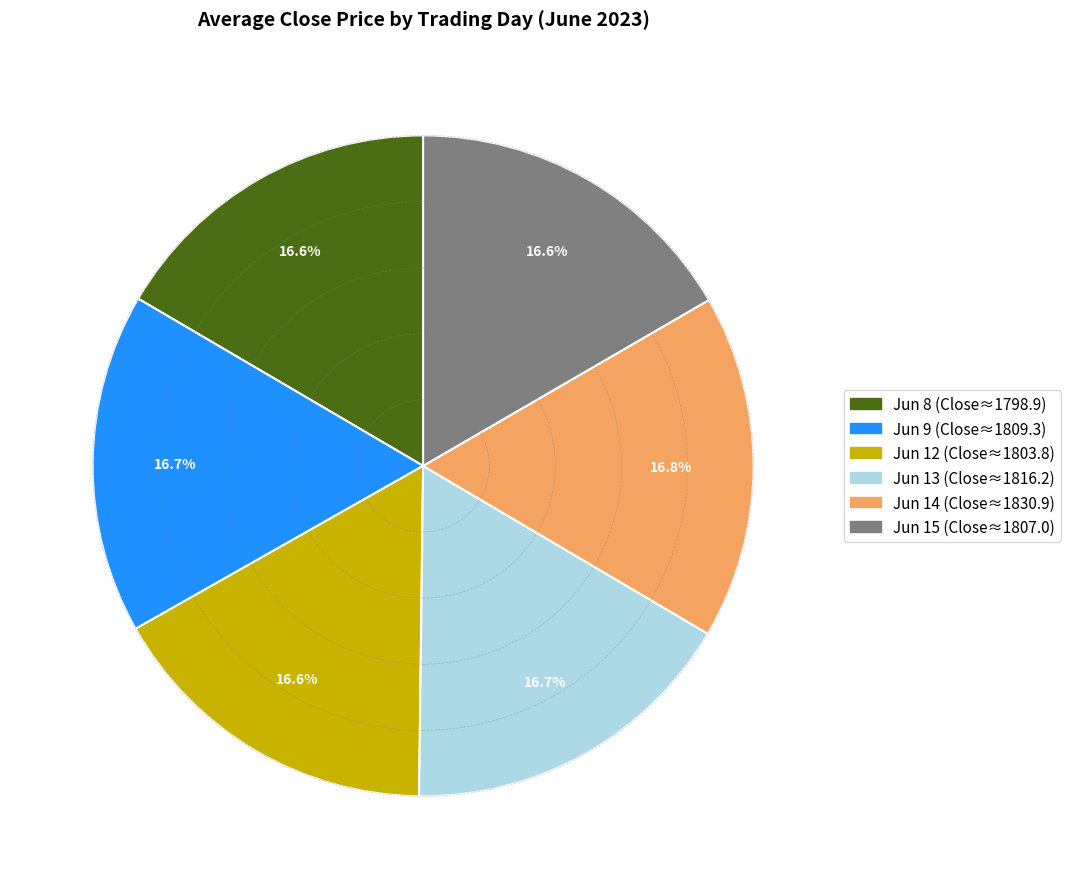

Is there any slice that represents more than half of the pie?

No